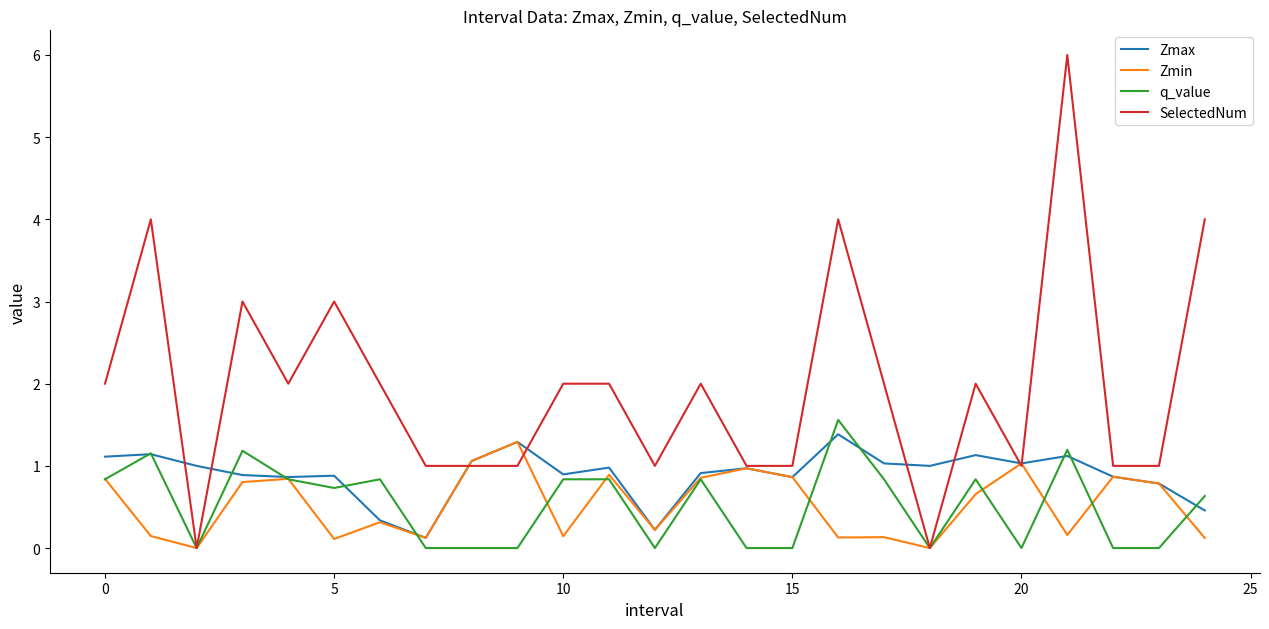

Which series has the largest range (max minus min)?

SelectedNum